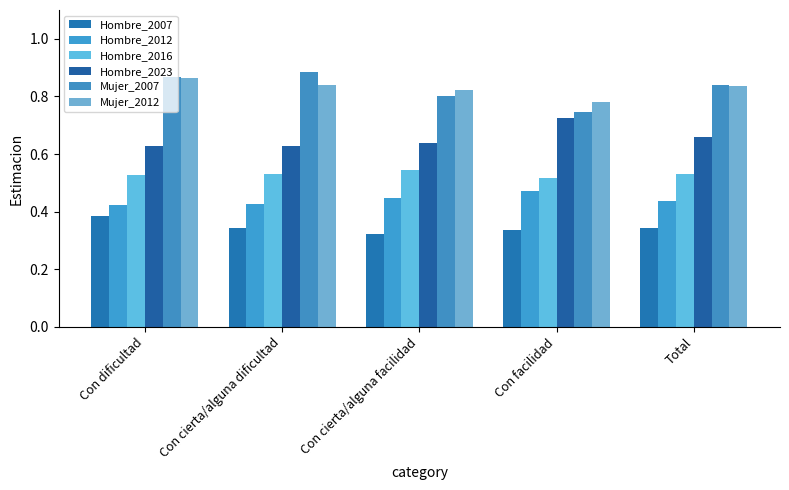

The Mujer_2007 series shows 0.8 at Con cierta/alguna facilidad. True or false?

True